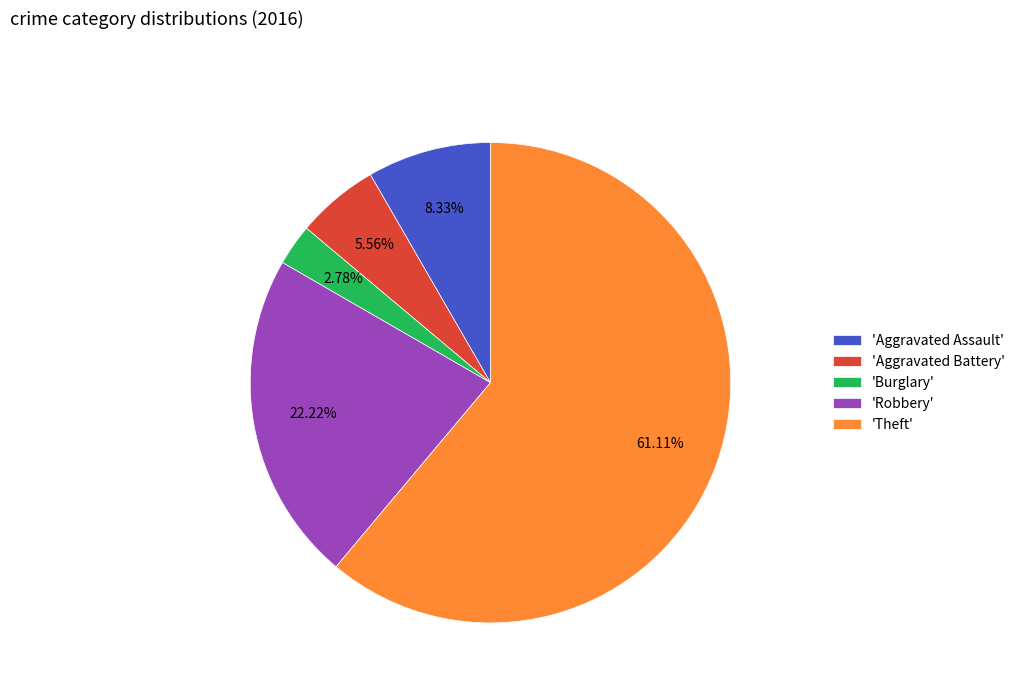

To the nearest percent, what is the average slice percentage?

20%